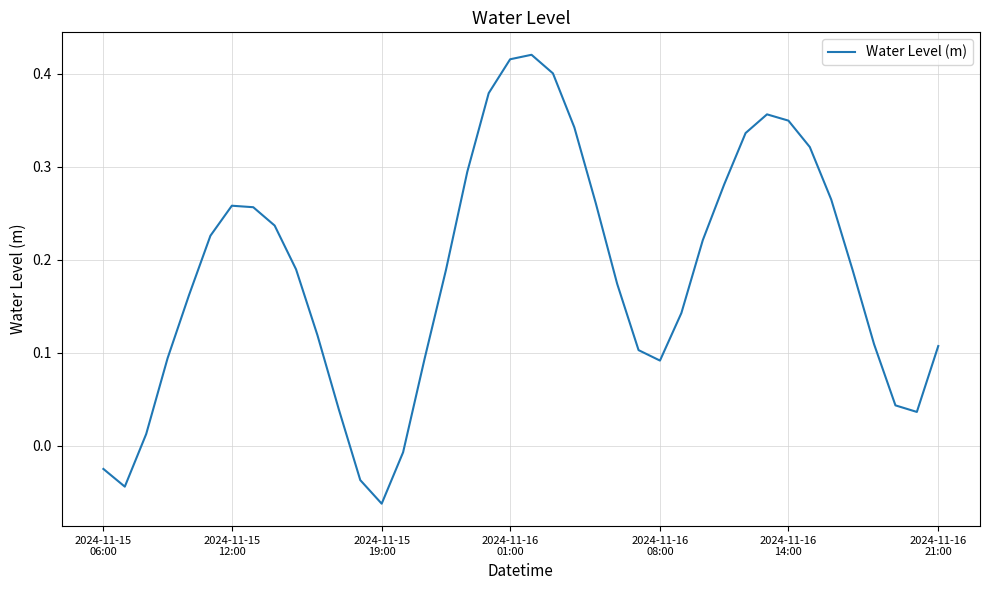

Reading left to right, list all the values displayed in this chart.

-0.0	-0.0	0.0	0.1	0.2	0.2	0.3	0.3	0.2	0.2	0.1	0.0	-0.0	-0.1	-0.0	0.1	0.2	0.3	0.4	0.4	0.4	0.4	0.3	0.3	0.2	0.1	0.1	0.1	0.2	0.3	0.3	0.4	0.3	0.3	0.3	0.2	0.1	0.0	0.0	0.1